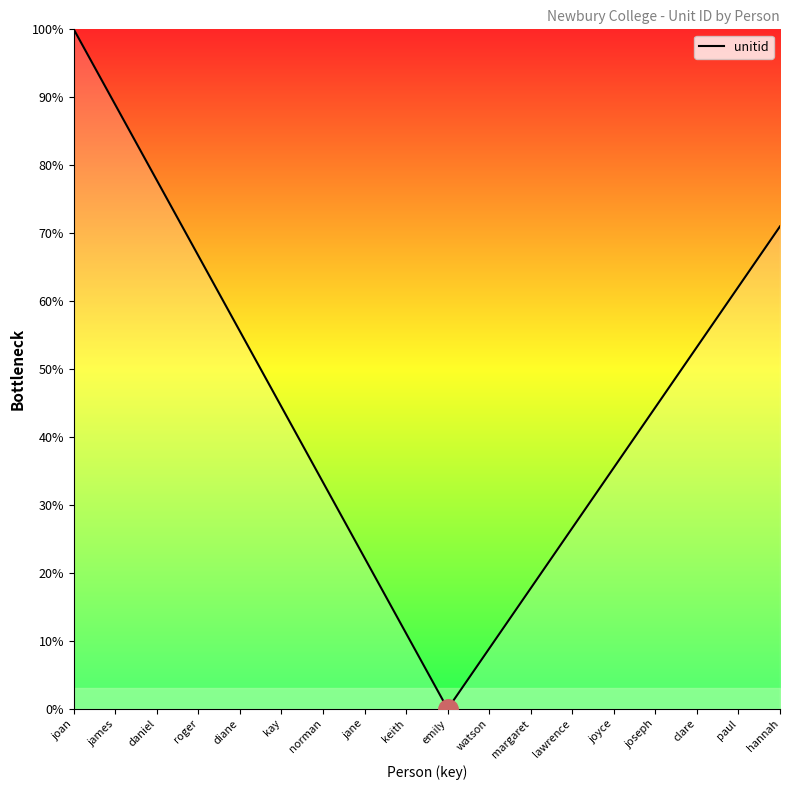

The chart shows a value of 11.1 at keith. True or false?

True